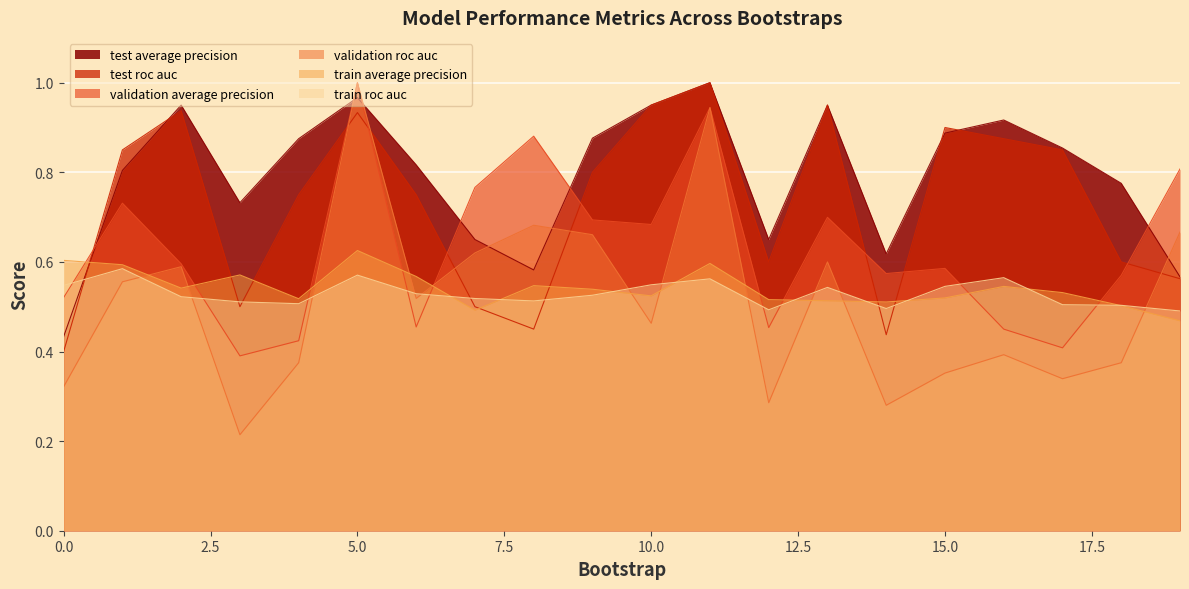

What is the average value of the train_roc_auc series?

0.5